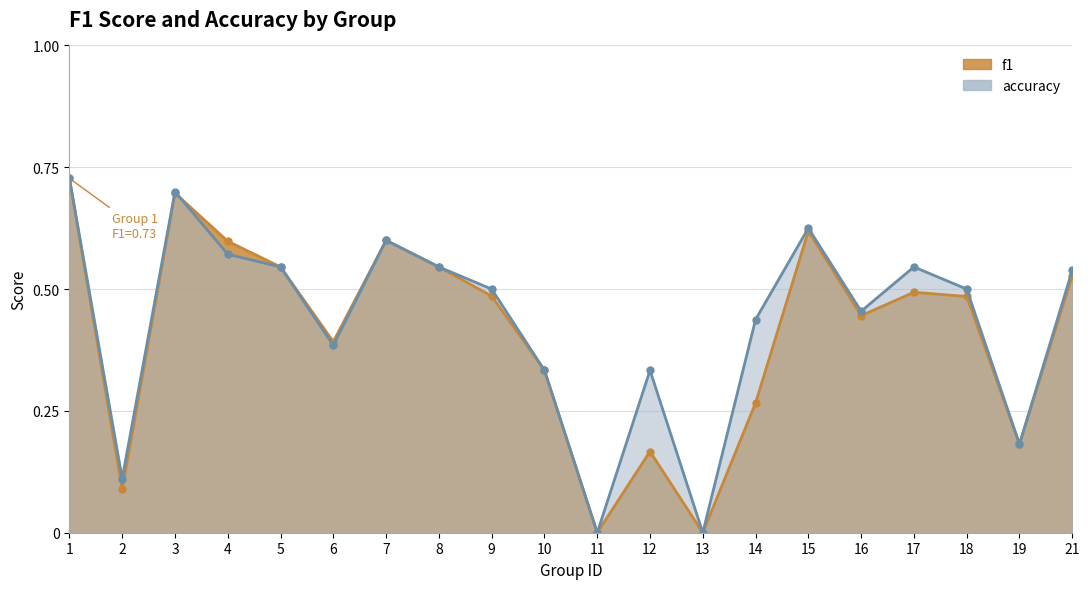

At which category is the sum across all series the highest?

1